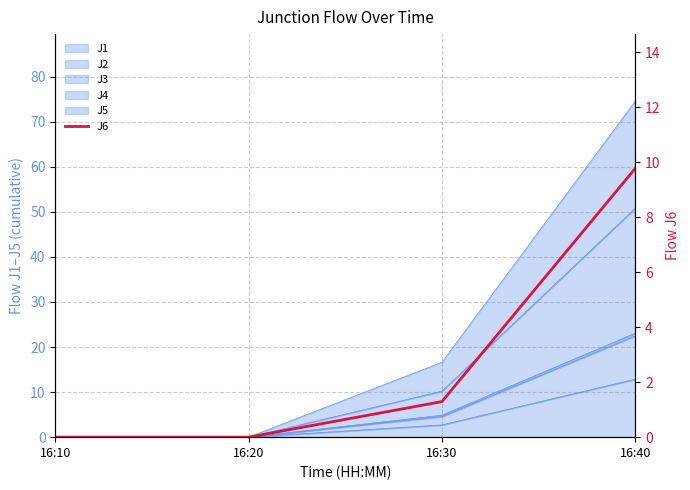

What is the average value?

2.8